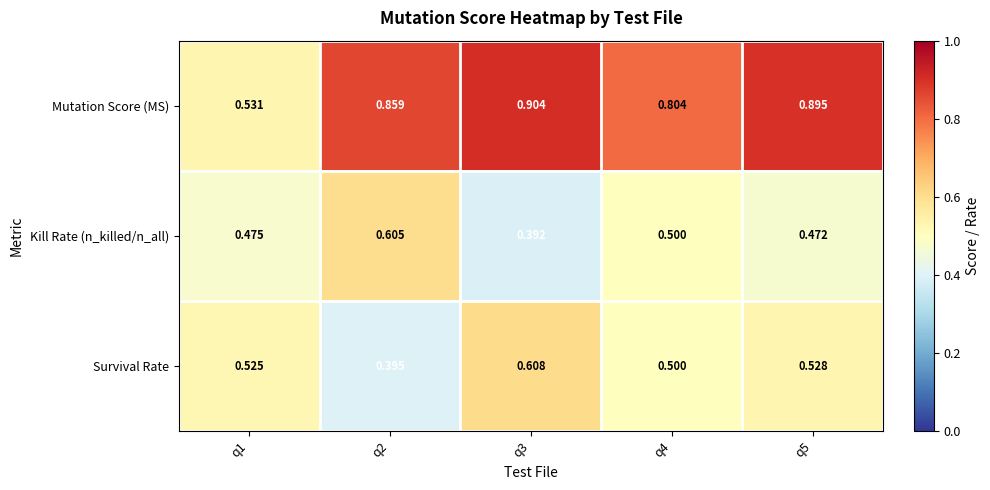

List the series in order of their peak value, lowest first.

Kill Rate (n_killed/n_all), Survival Rate, Mutation Score (MS)